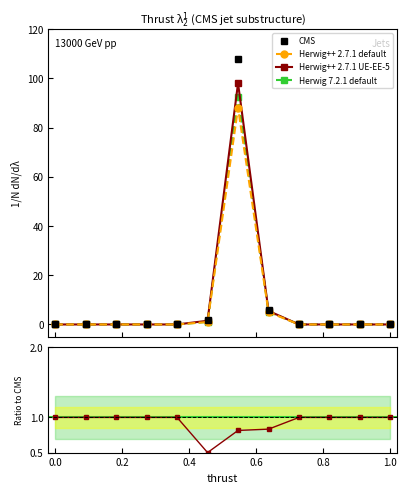

True or false: Herwig 7.2.1 default has more than 0 points higher than both neighbors.

True